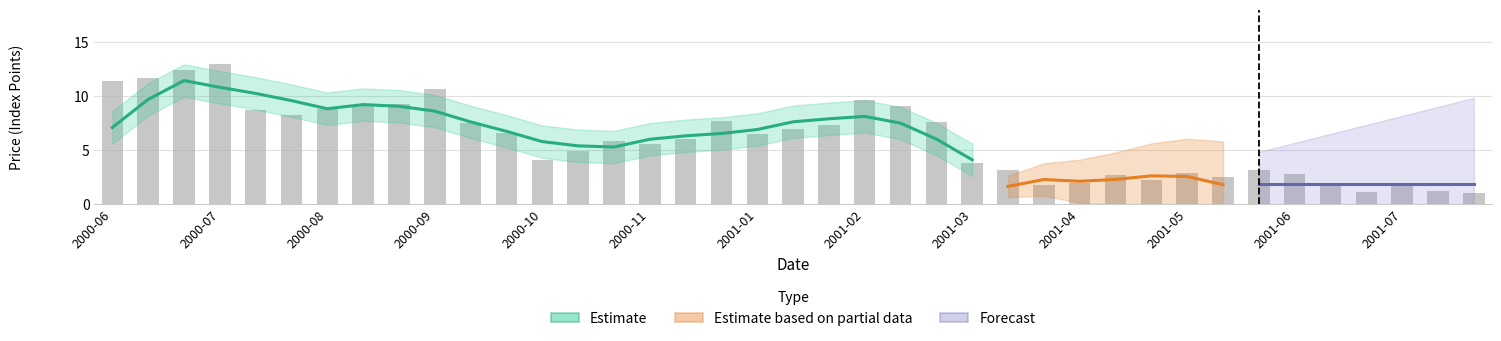

What position from the right is 2001-04?

12